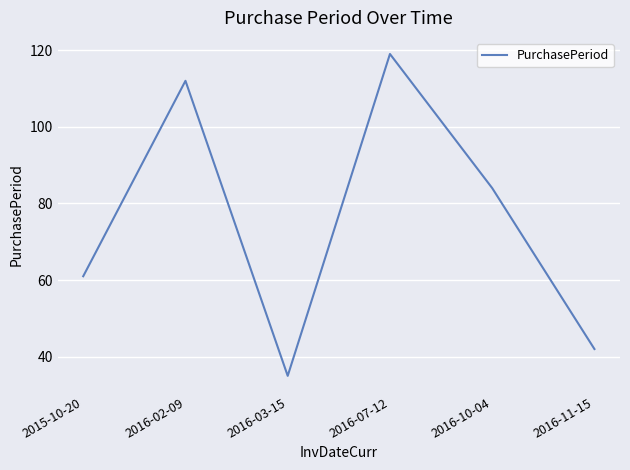

What is the change in value from 2016-02-09 to 2016-03-15?

-77